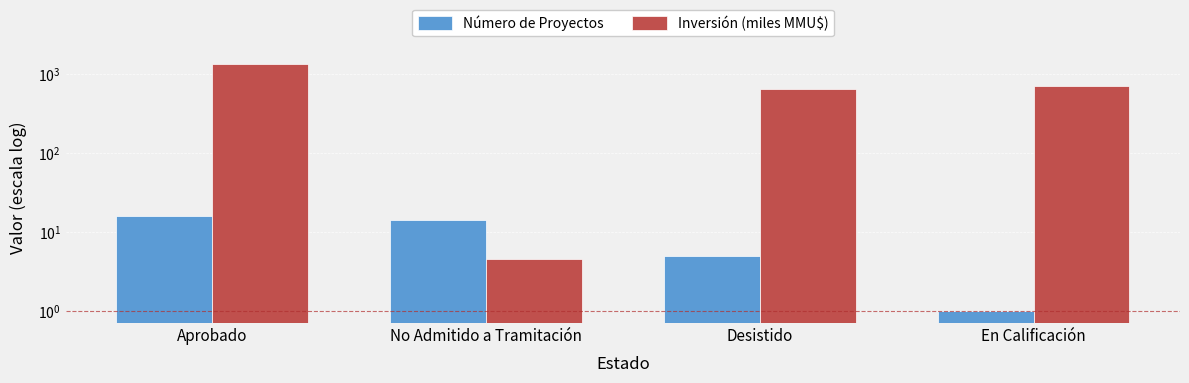

What position from the right is Desistido?

2